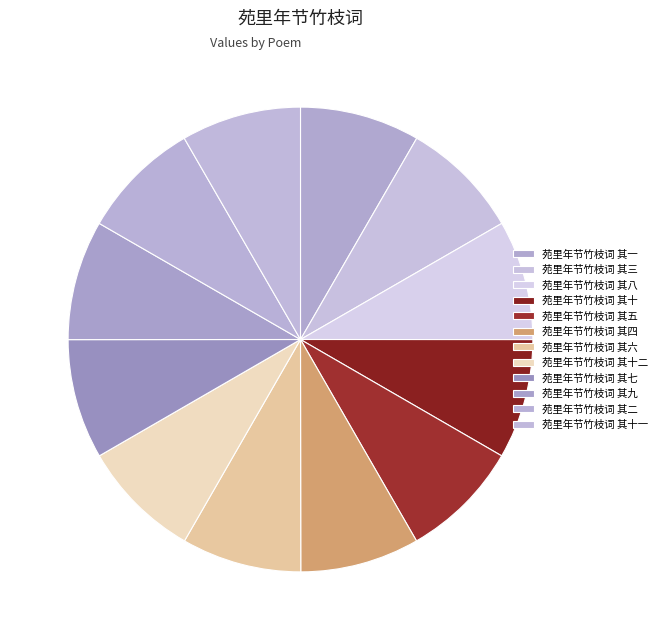

What is the smallest slice in the pie chart?

苑里年节竹枝词 其四